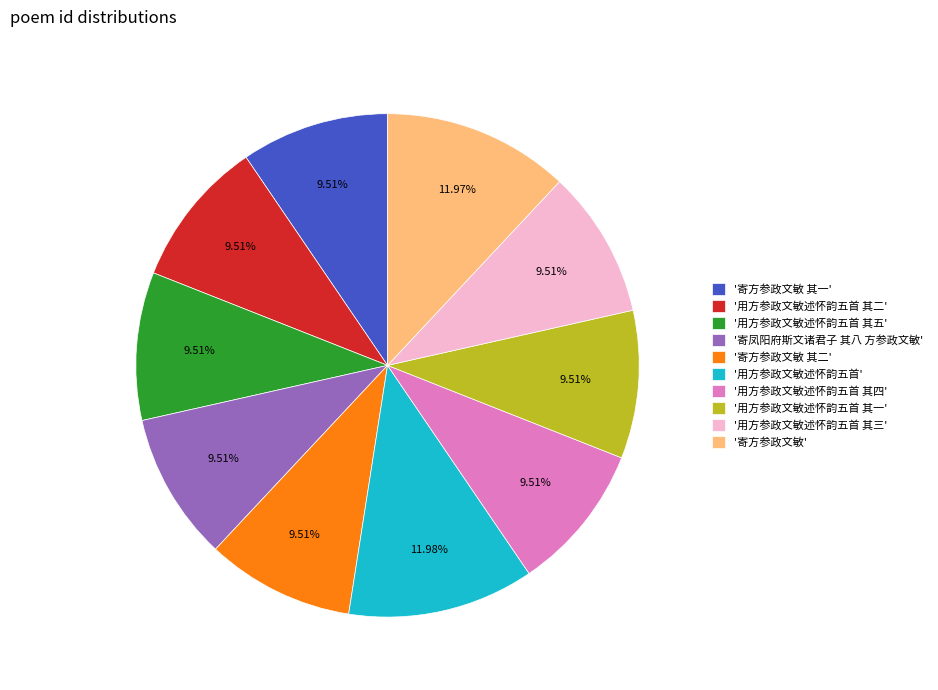

What is the ratio of the value at '用方参政文敏述怀韵五首' to the value at '用方参政文敏述怀韵五首 其一'?

1.3